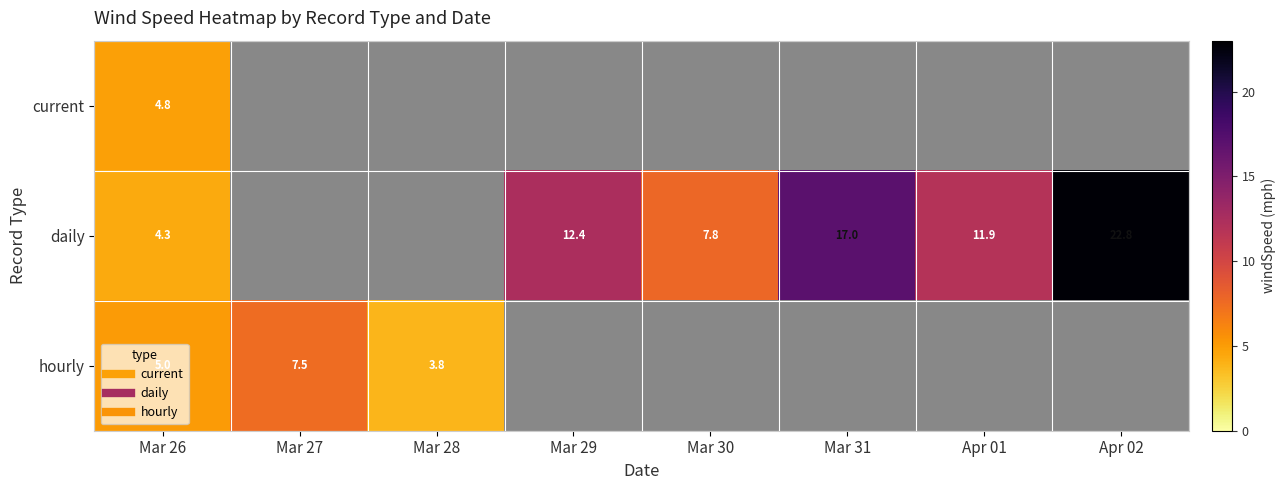

Count the number of categories in the chart.

8